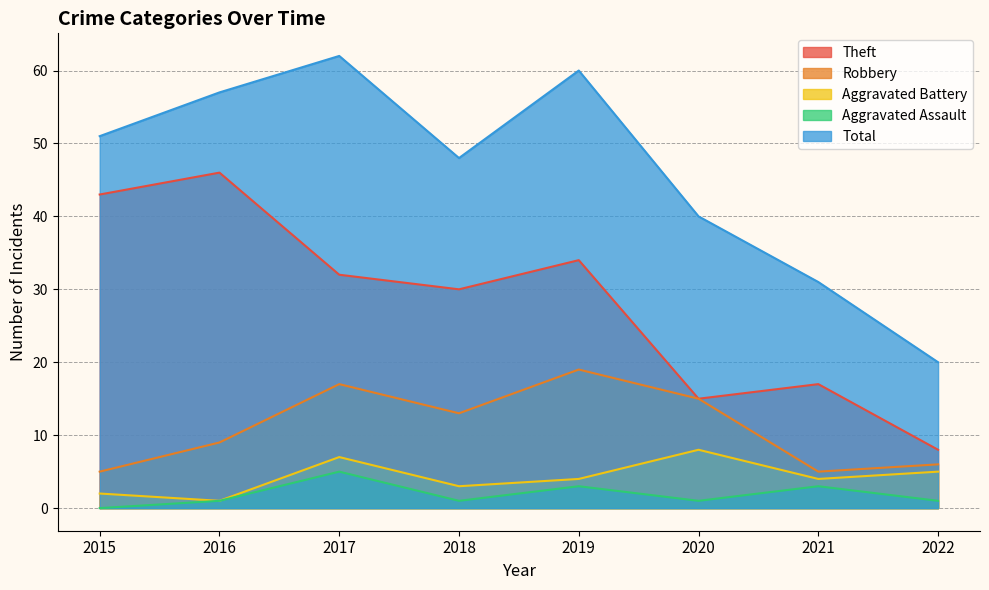

True or false: Aggravated Assault has a value of 5 at 2017.

True